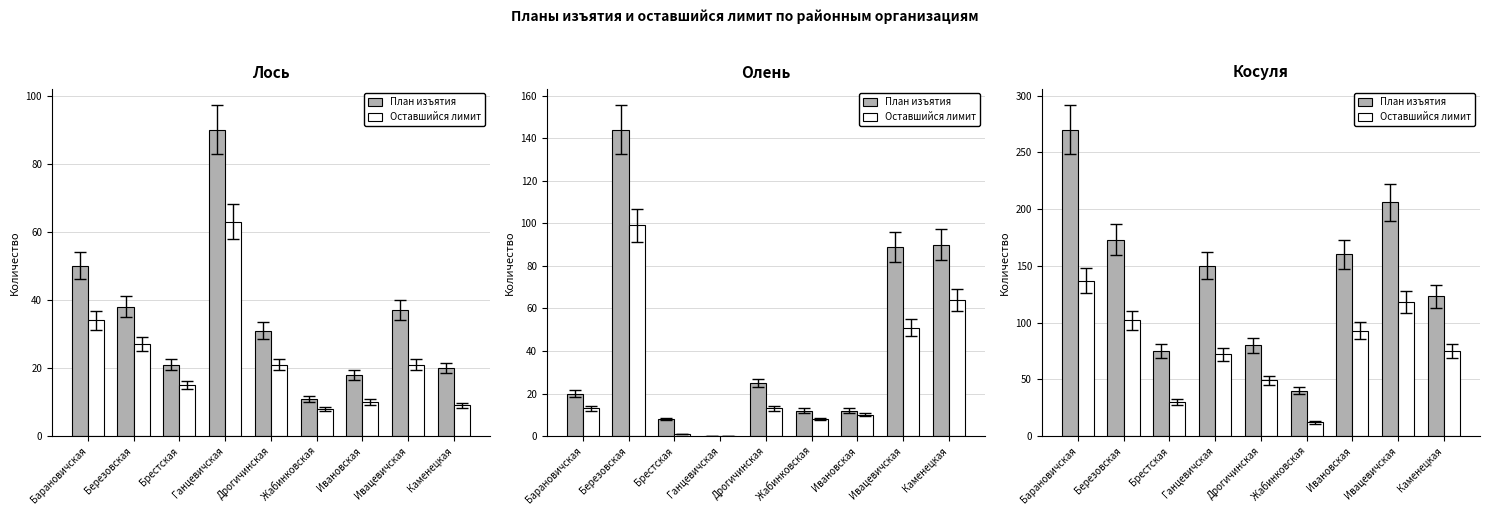

Are the bars grouped side by side (vs. stacked)?

Yes